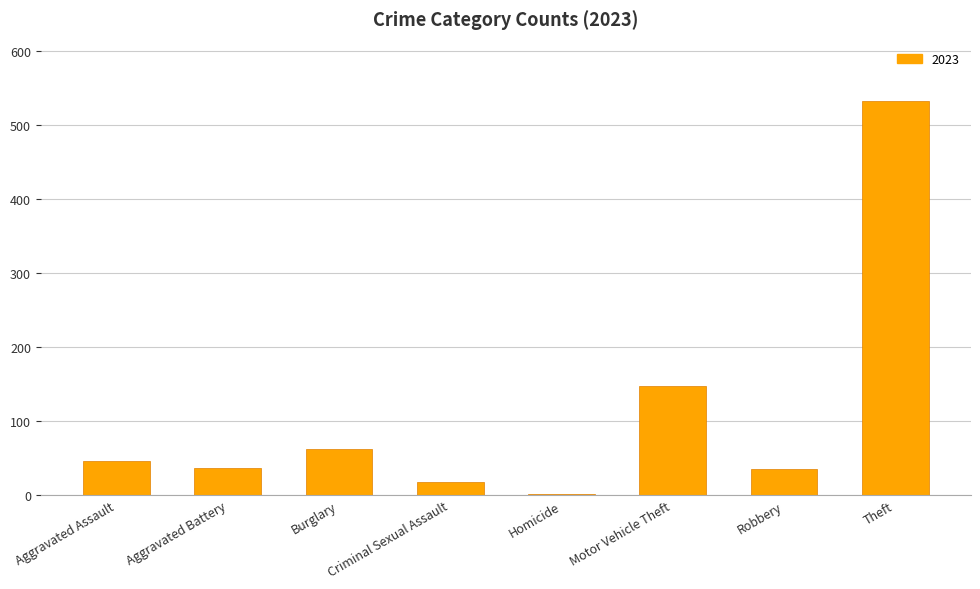

What is the approximate value at Aggravated Assault?

46